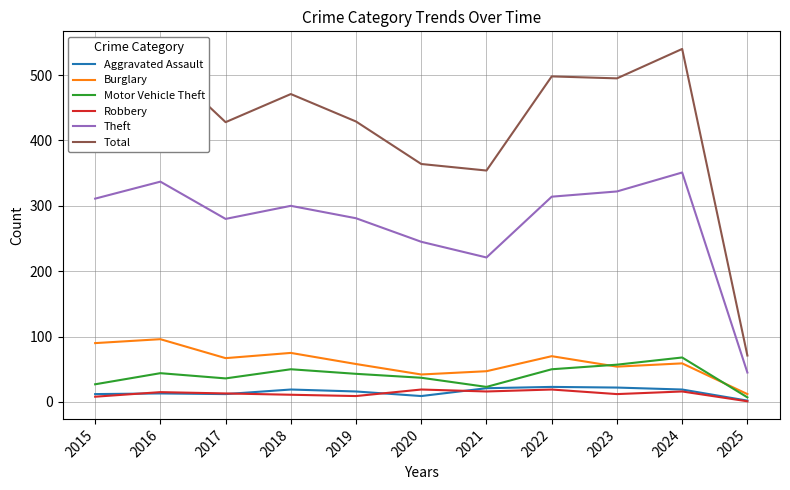

Which series has the largest total across all categories?

Total